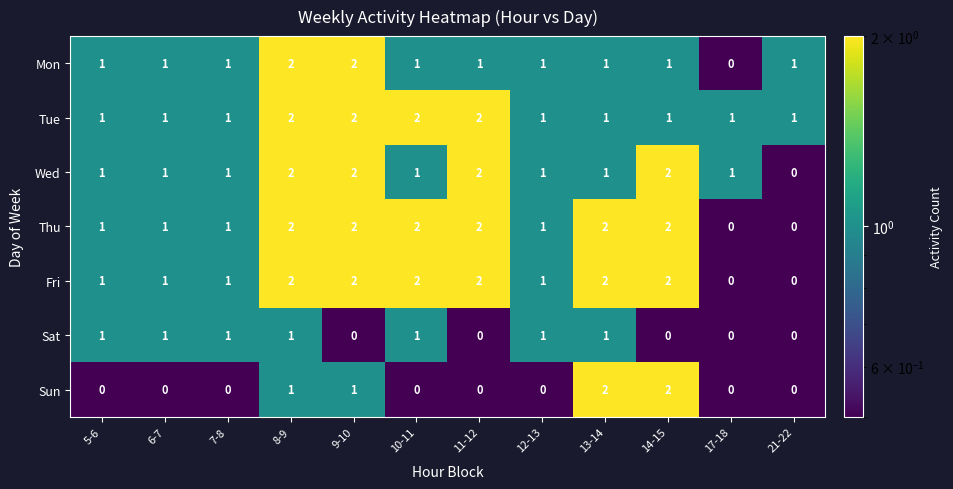

What is the sum of all Tue values?

16